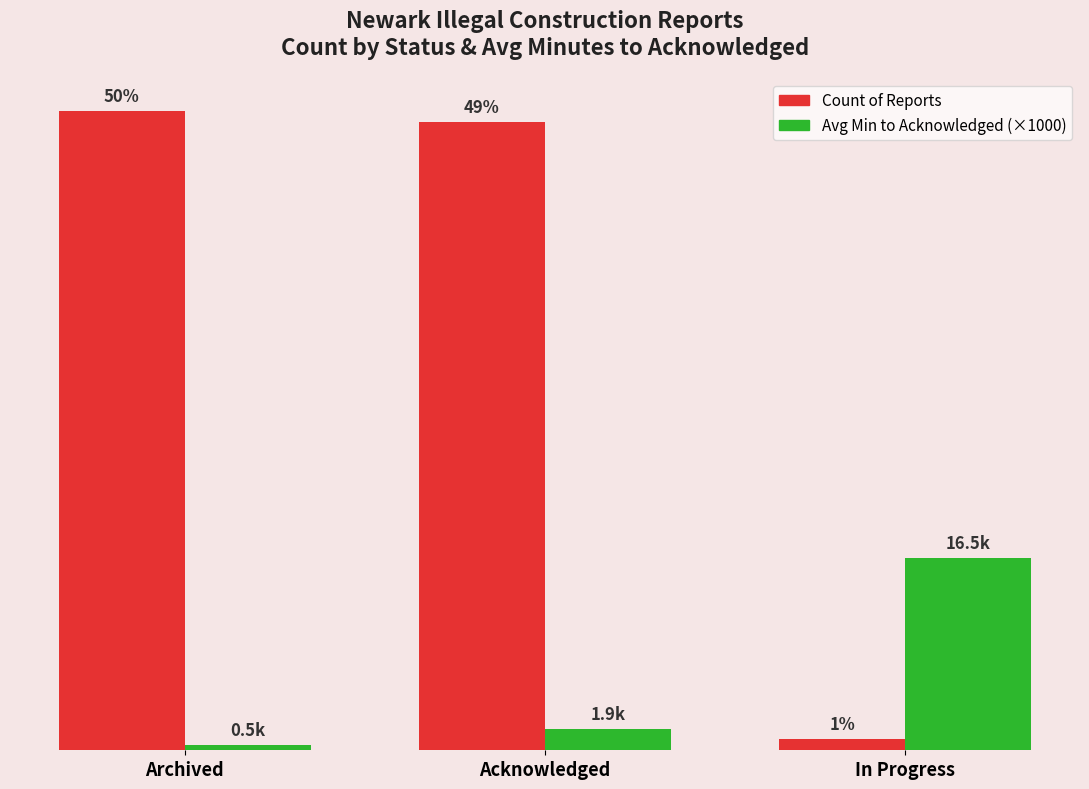

Are the bars grouped side by side (vs. stacked)?

Yes